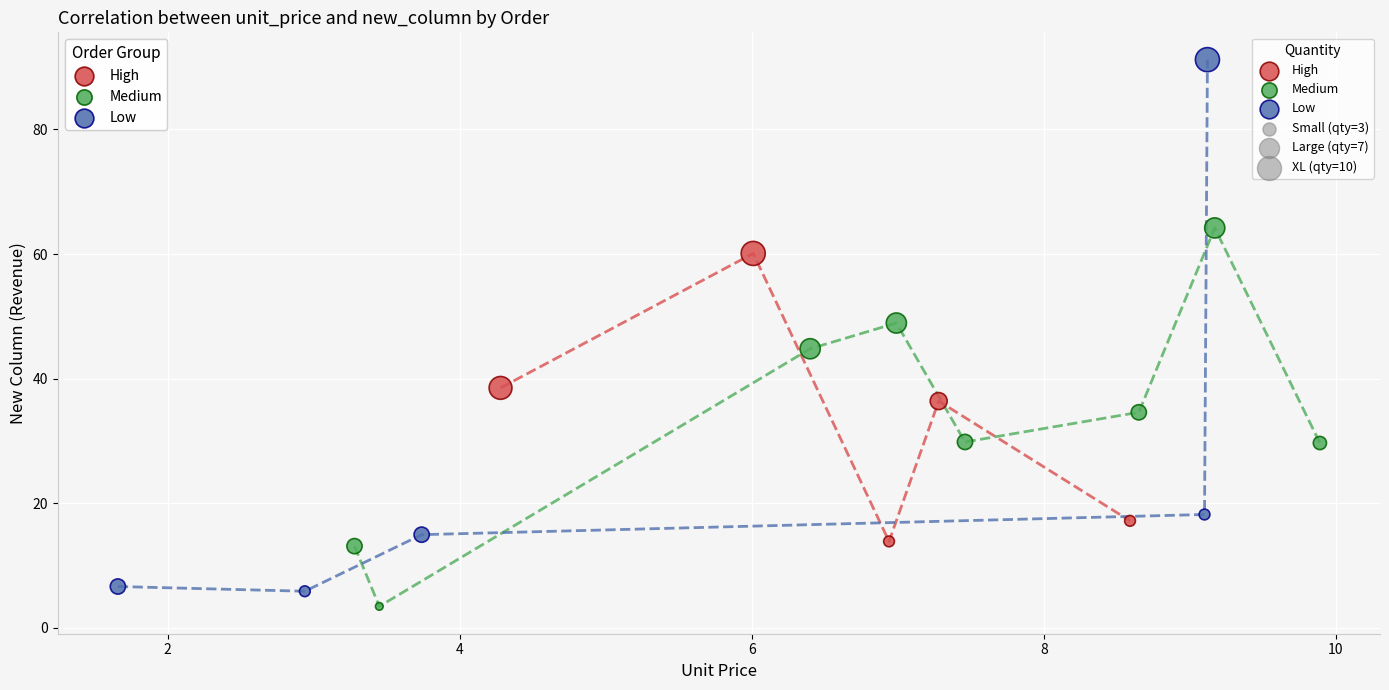

Which series contains the lowest Y value?

Medium